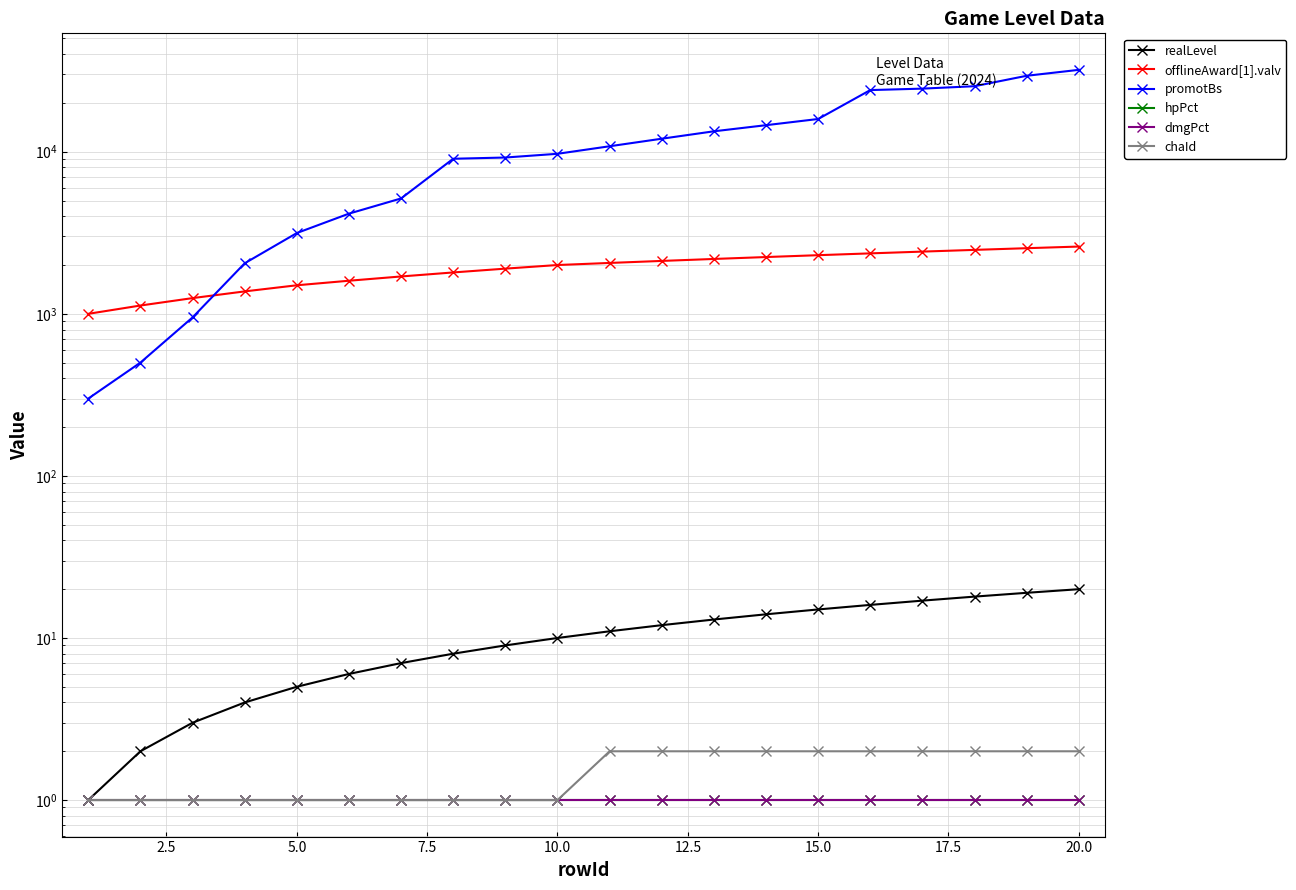

Which series has the largest total across all categories?

promotBs